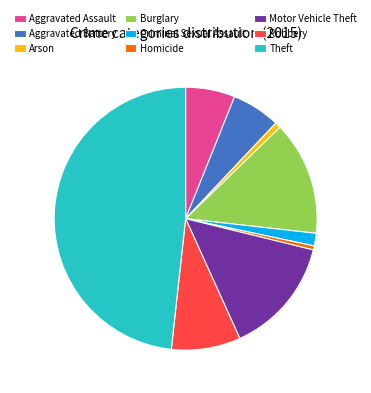

Approximately how many times larger is the value at Burglary compared to Theft?

0.3